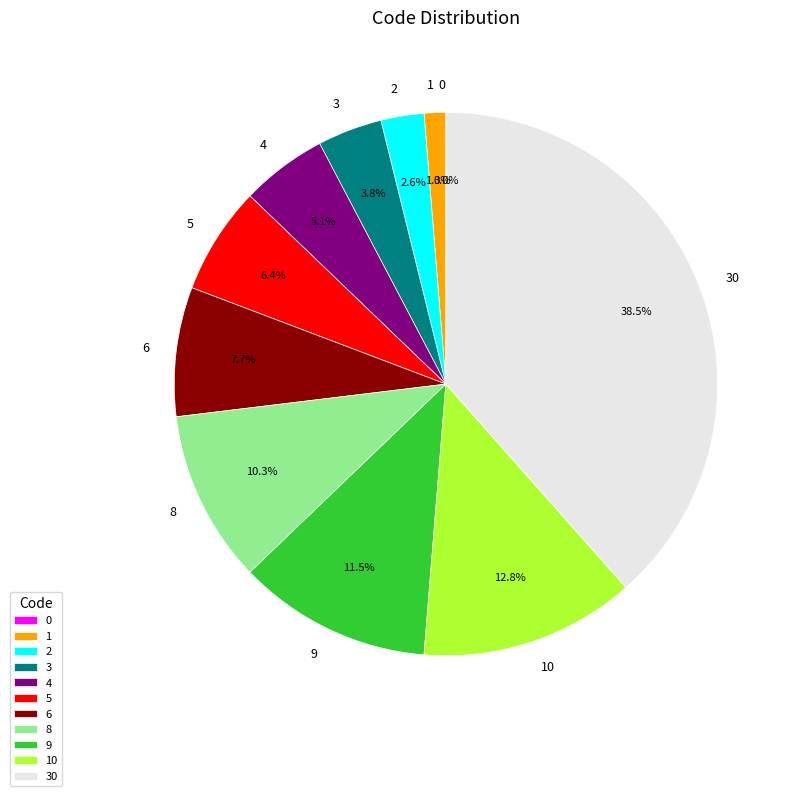

What is the ratio of the value at 2 to the value at 4?

0.5